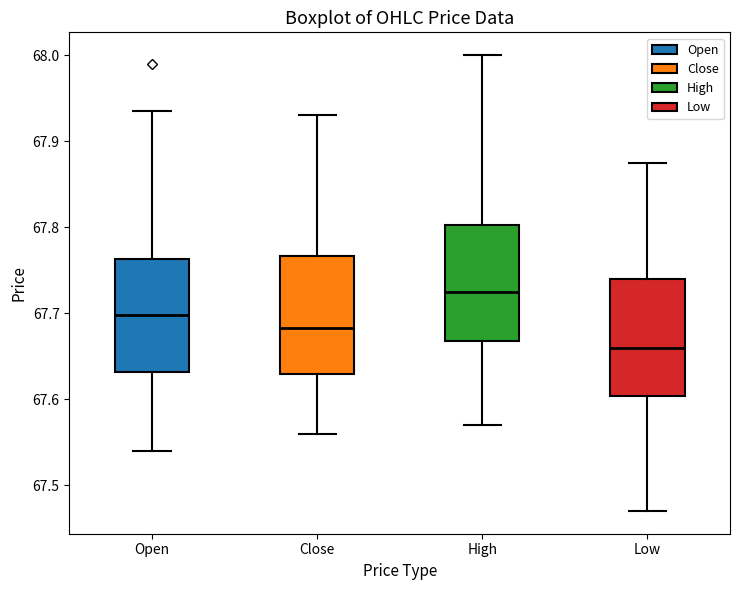

Reading left to right, read every box against the y-axis: the position of its median line, the range the box covers, and the ends of its whiskers. The values are not printed on the chart, so give them approximately, as read against the axis.

Open: median 67.70, box 67.63 to 67.76, whiskers 67.54 to 67.94
Close: median 67.68, box 67.63 to 67.77, whiskers 67.56 to 67.93
High: median 67.73, box 67.67 to 67.80, whiskers 67.57 to 68.00
Low: median 67.66, box 67.60 to 67.74, whiskers 67.47 to 67.88